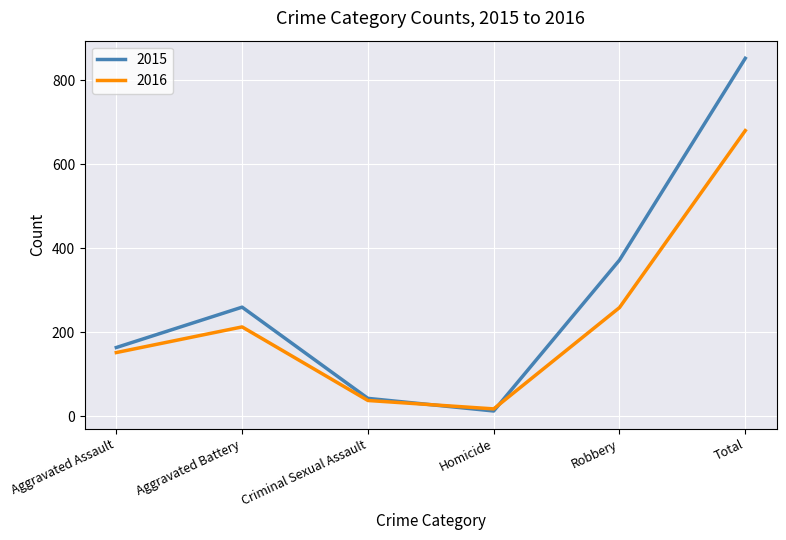

At which category does 2016 reach its first local valley?

Homicide